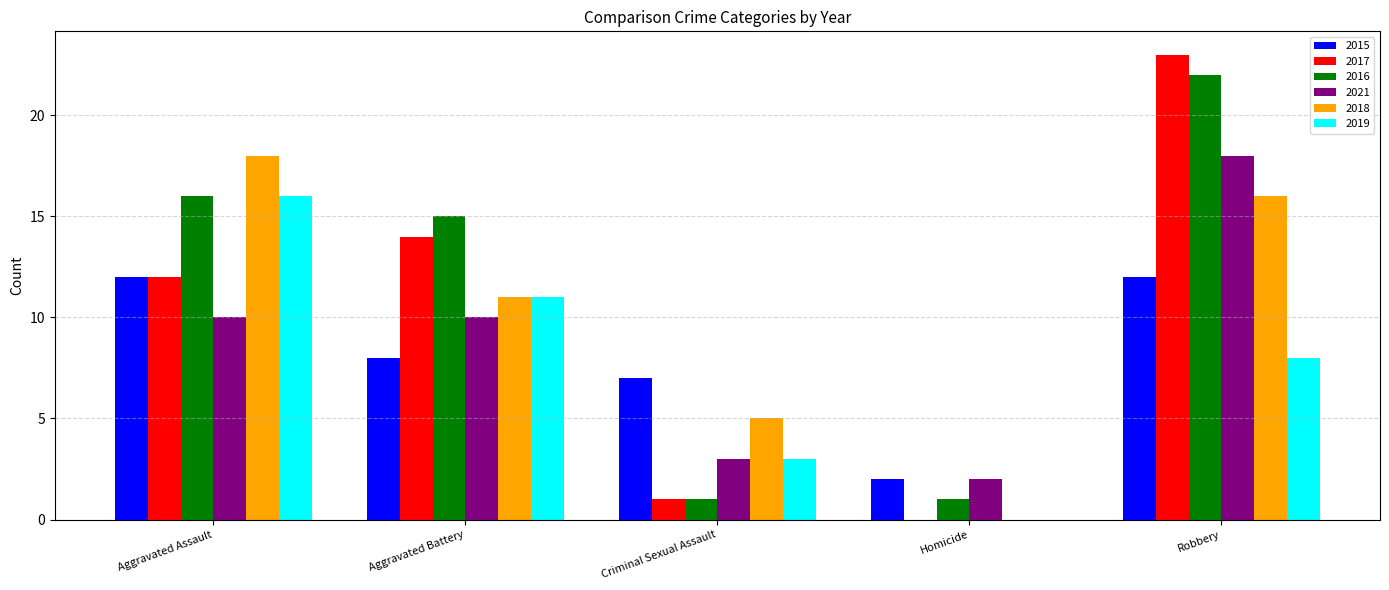

Reading left to right, list all the values displayed in this chart.

2015: Aggravated Assault=12	Aggravated Battery=8	Criminal Sexual Assault=7	Homicide=2	Robbery=12
2017: Aggravated Assault=12	Aggravated Battery=14	Criminal Sexual Assault=1	Homicide=0	Robbery=23
2016: Aggravated Assault=16	Aggravated Battery=15	Criminal Sexual Assault=1	Homicide=1	Robbery=22
2021: Aggravated Assault=10	Aggravated Battery=10	Criminal Sexual Assault=3	Homicide=2	Robbery=18
2018: Aggravated Assault=18	Aggravated Battery=11	Criminal Sexual Assault=5	Homicide=0	Robbery=16
2019: Aggravated Assault=16	Aggravated Battery=11	Criminal Sexual Assault=3	Homicide=0	Robbery=8